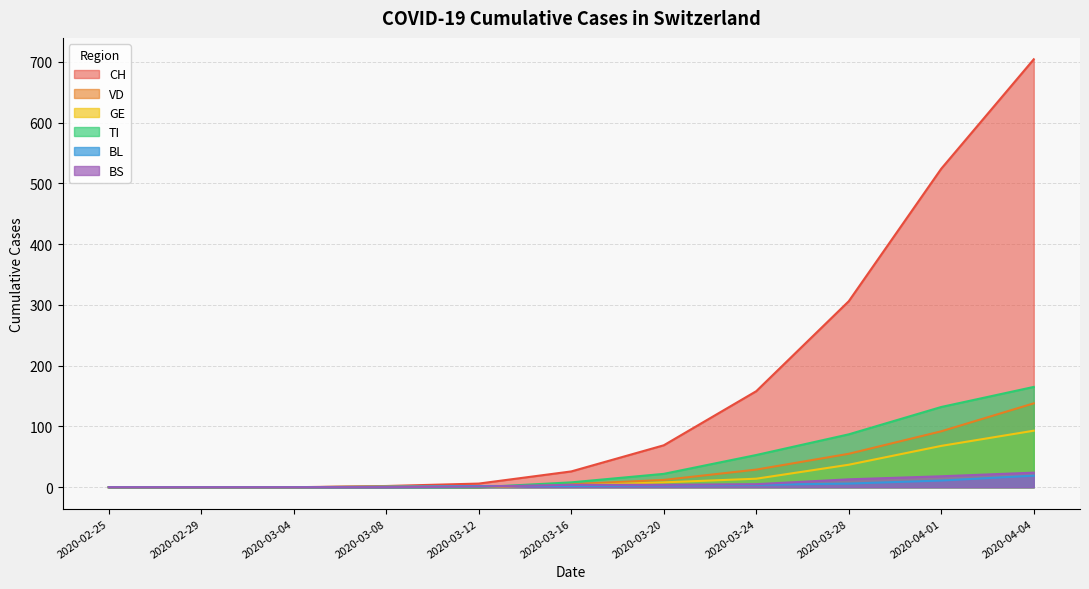

Which category has the highest value across all series?

2020-04-04